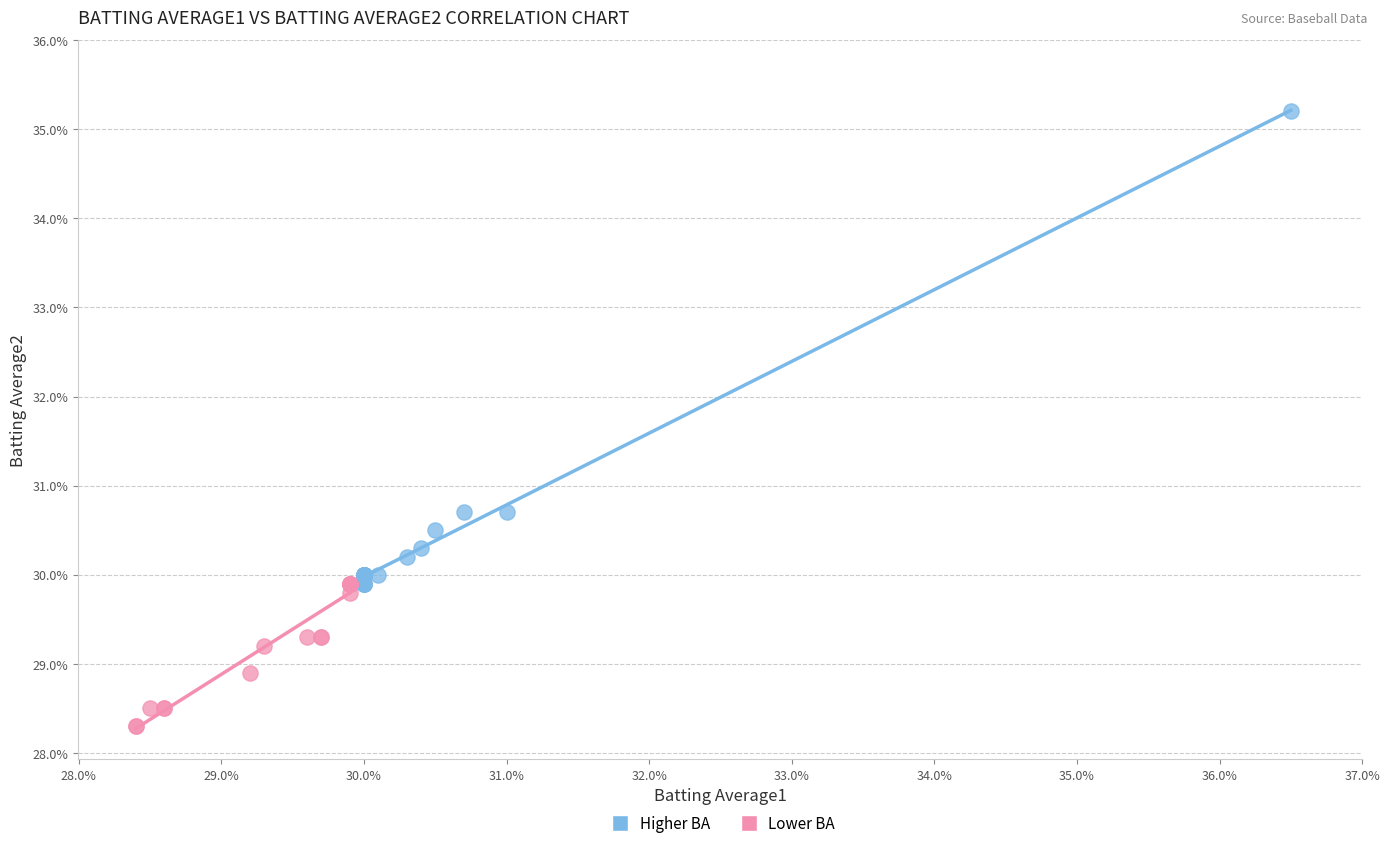

Which series reaches the minimum Y coordinate?

Lower BA